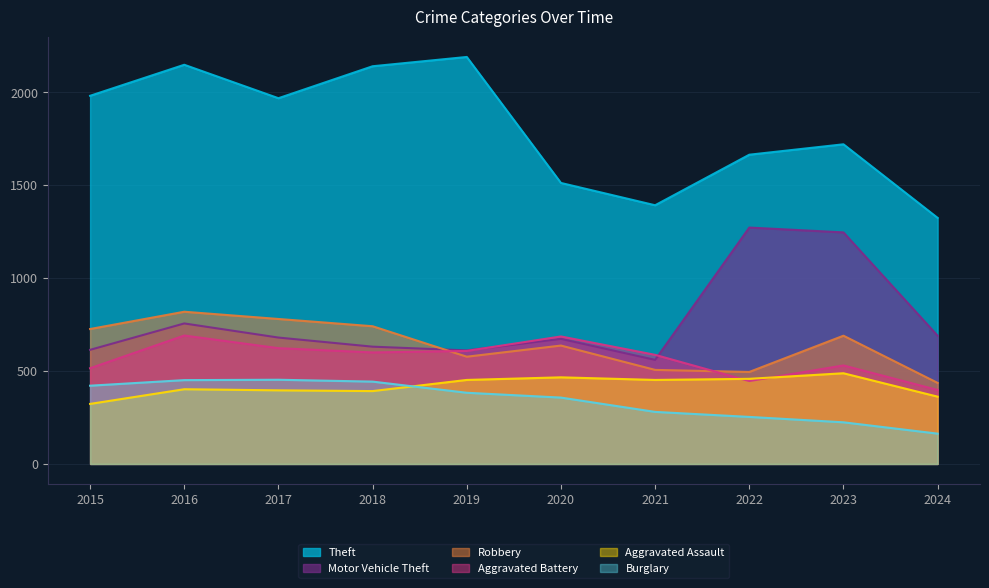

Between 2020 and 2024, which series saw the biggest shift?

Aggravated Battery